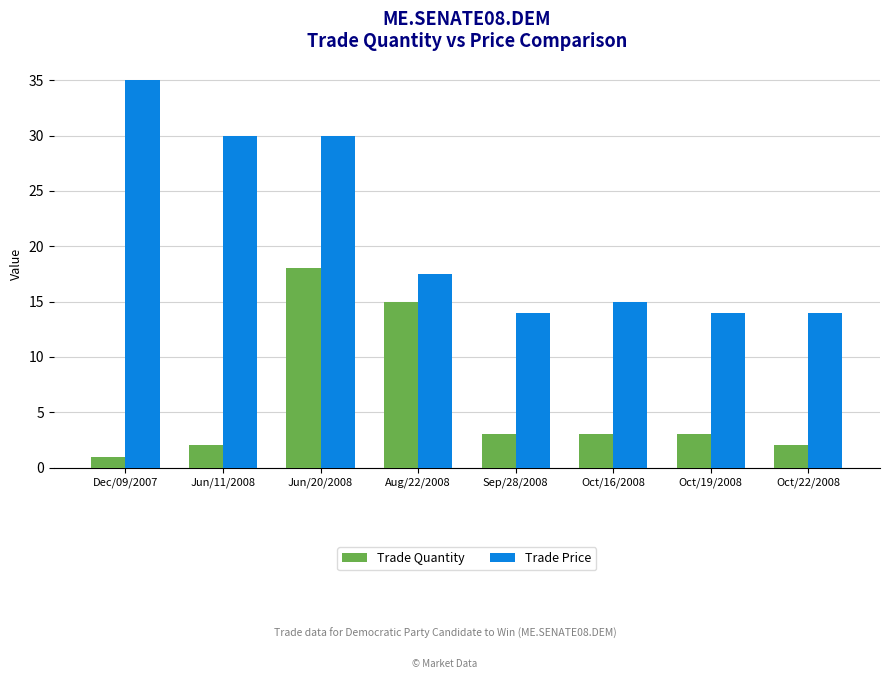

Which category has the highest value in the Trade Price series?

Dec/09/2007